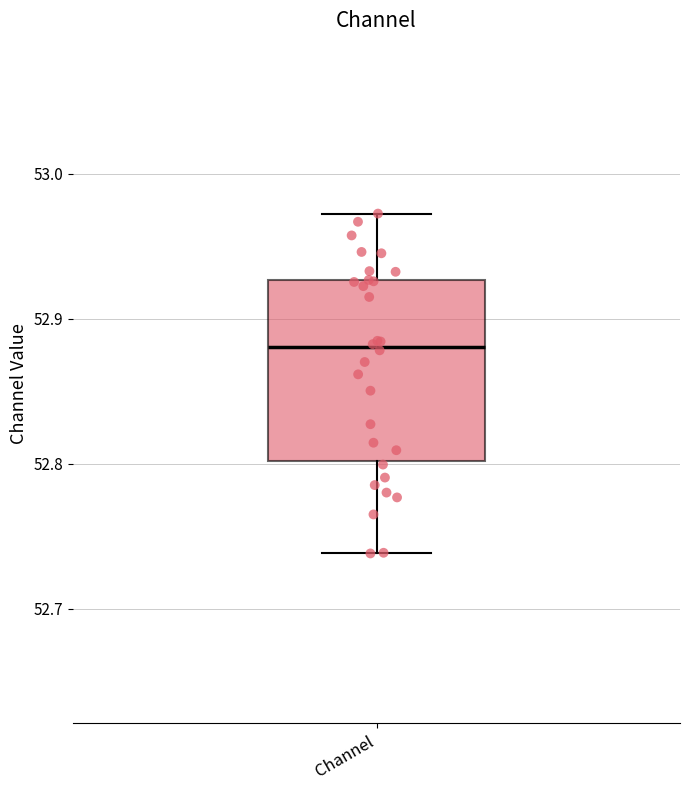

Read this box plot against the y-axis: the position of the median line, the range covered by the box, and the ends of both whiskers. The values are not printed on the chart, so give them approximately, as read against the axis.

median 52.88, box 52.80 to 52.93, whiskers 52.74 to 52.97